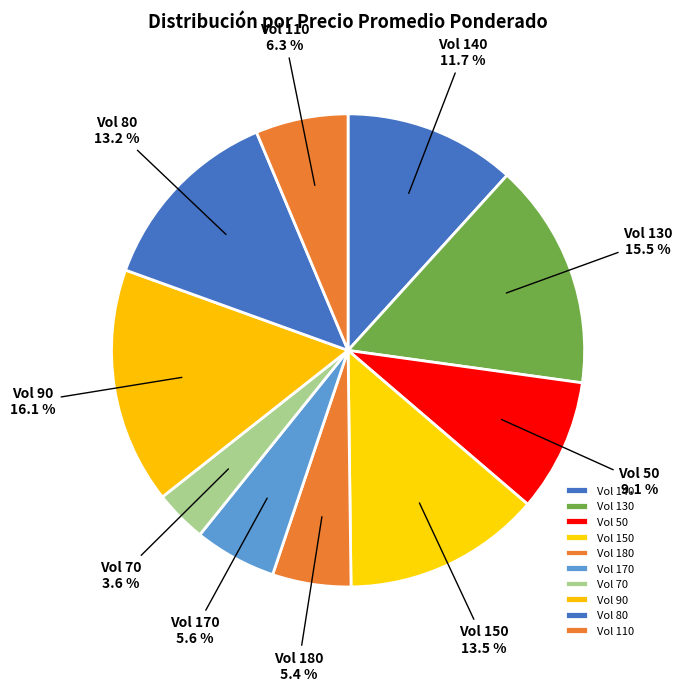

Count the number of slices in the pie.

10